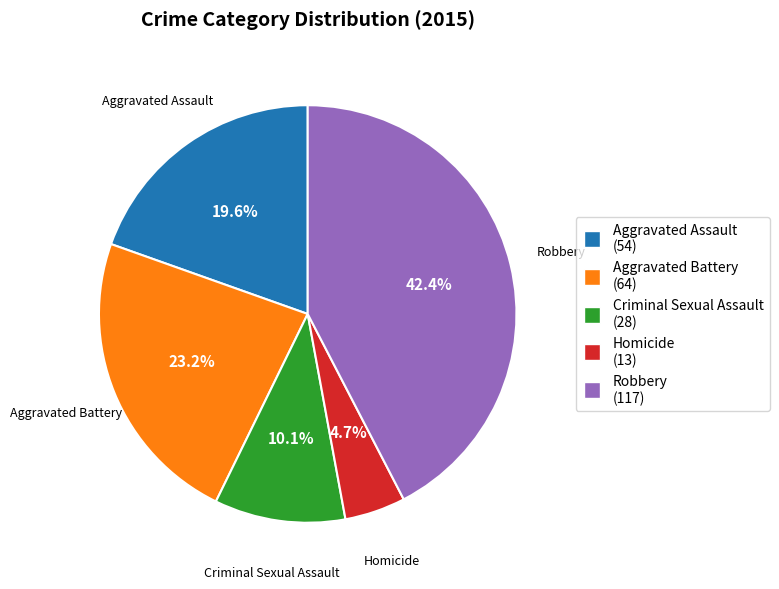

Do Criminal Sexual Assault and Homicide together represent more than half of the pie?

No